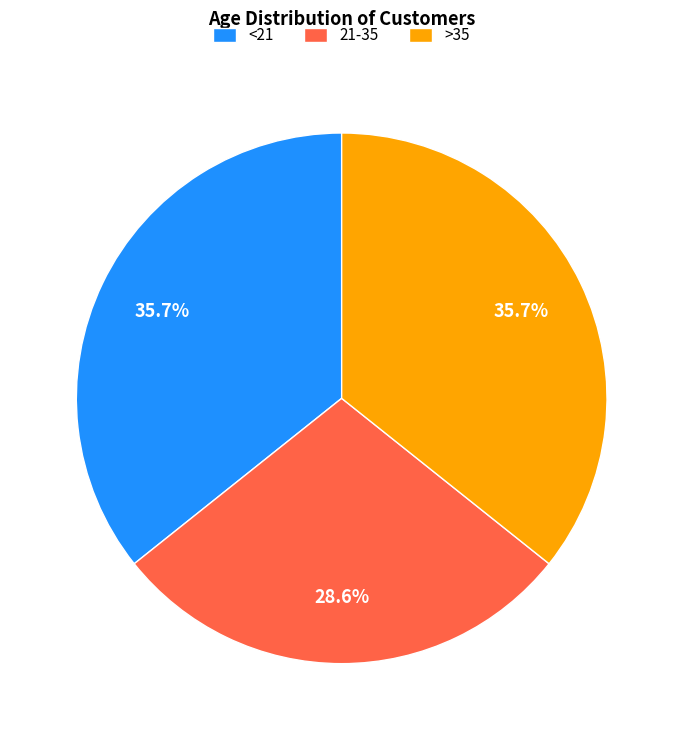

To the nearest percent, what is the combined percentage of 21-35 and <21?

64%